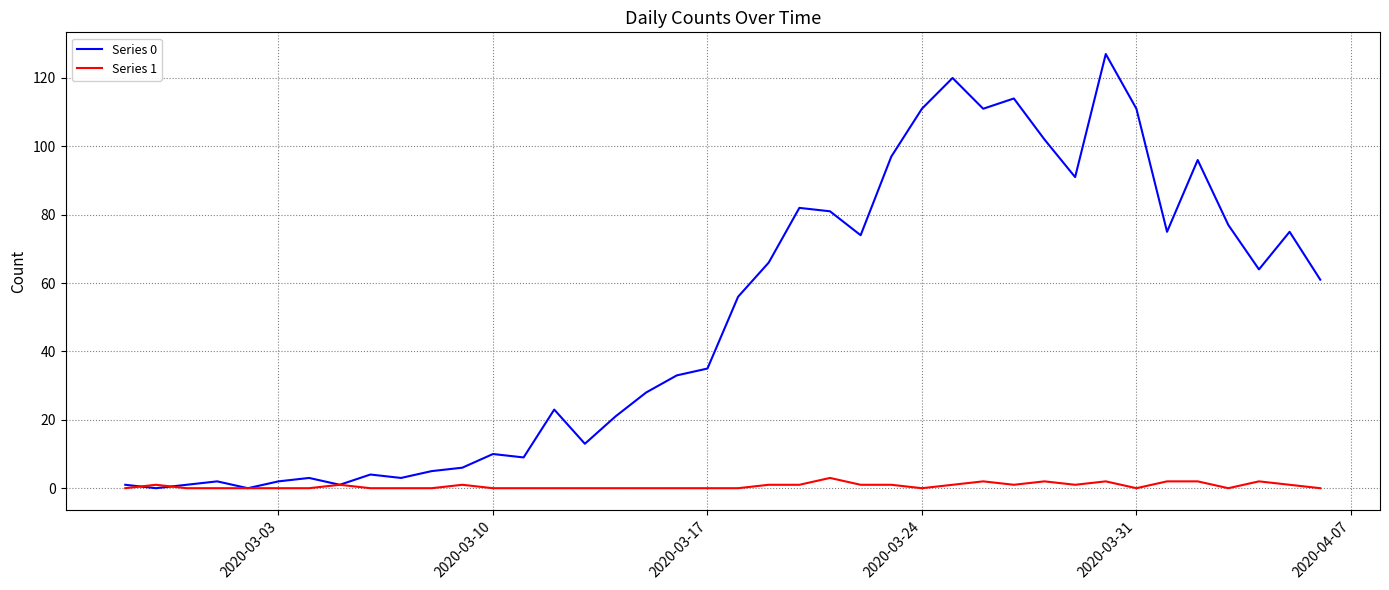

Which series has the largest range (max minus min)?

Series 0